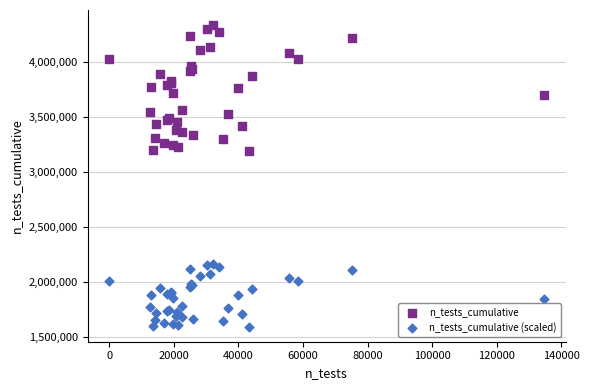

Which series contains the highest Y value?

n_tests_cumulative